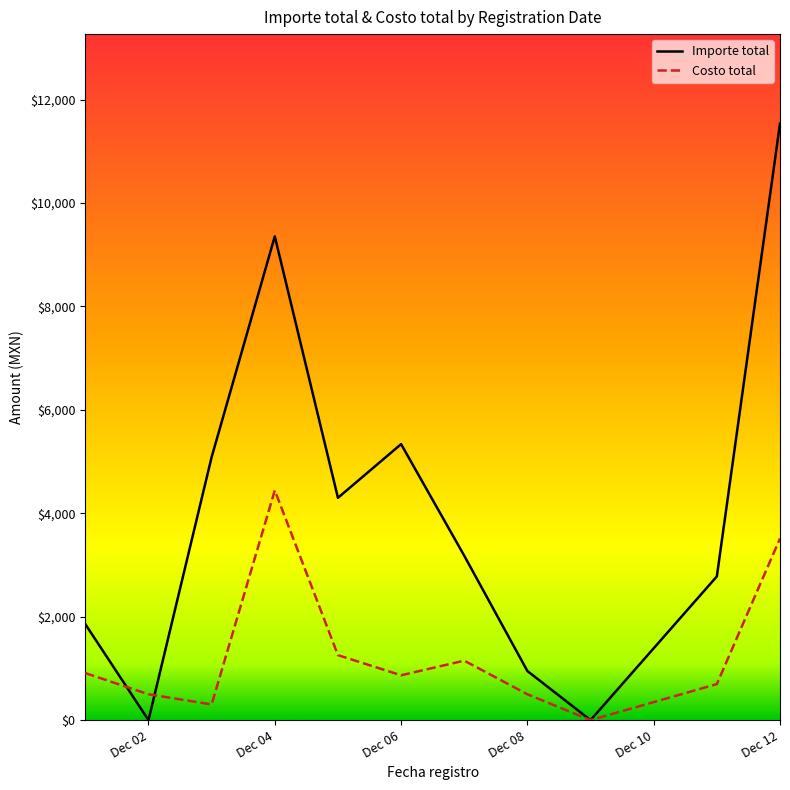

What is the average value of the Importe total series?

4035.0